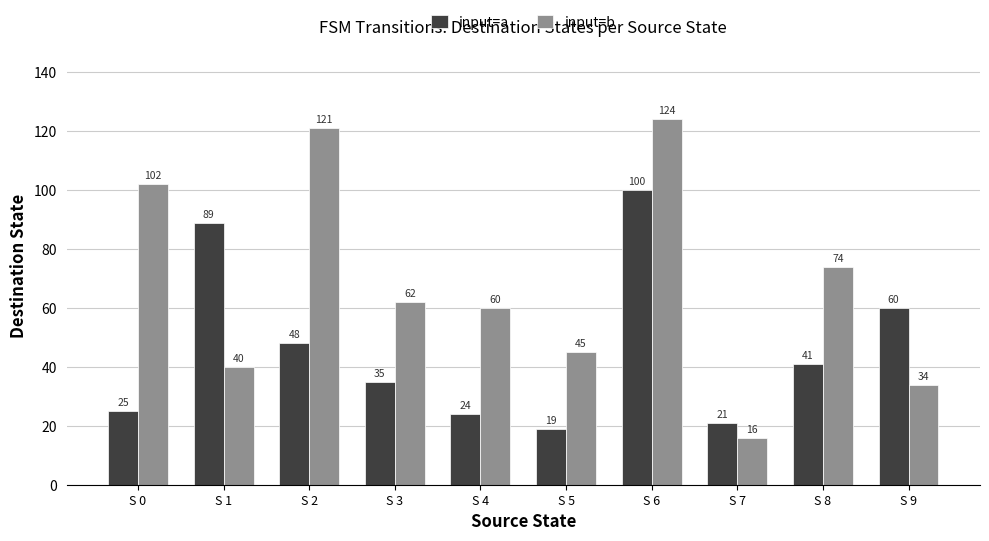

At how many categories does at least one series exceed 122?

1